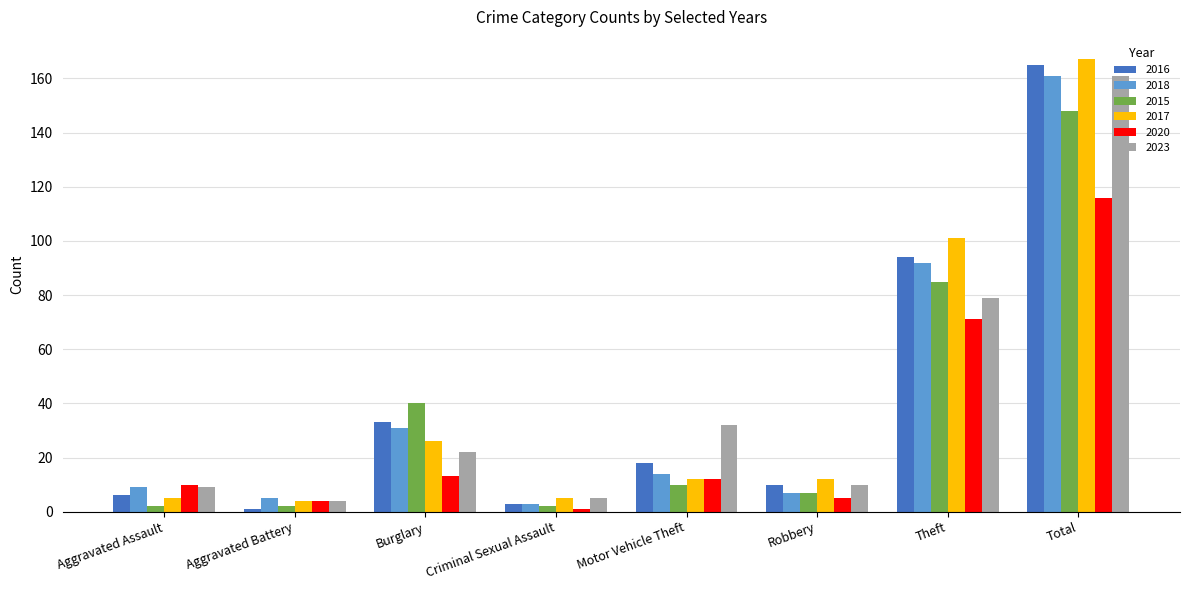

Count the number of categories in the chart.

8